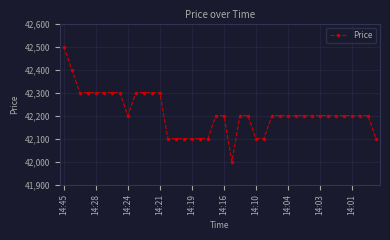

What is the sum of all values?

1688400